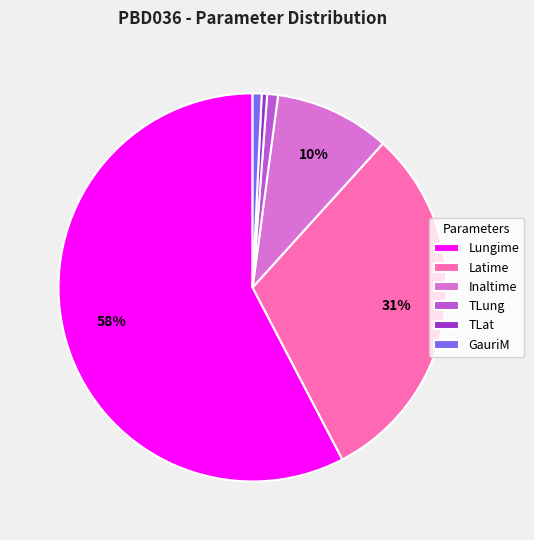

What is the largest slice in the pie chart?

Lungime